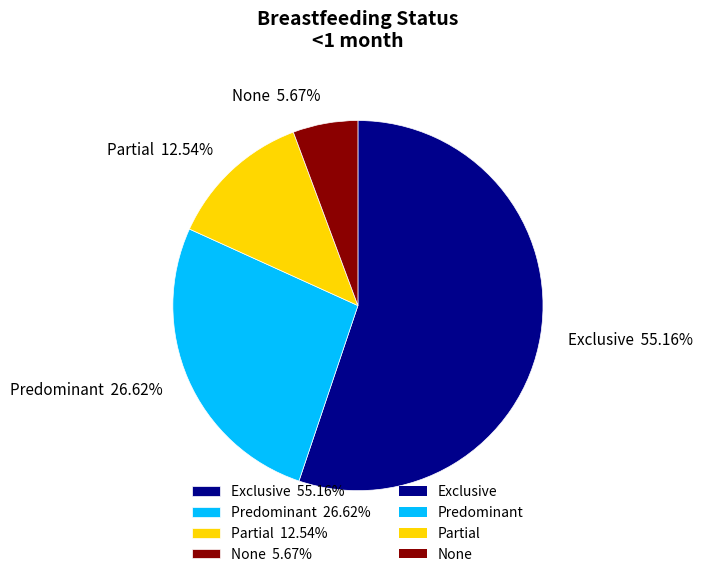

What percentage is NOT represented by Exclusive?

44.8%